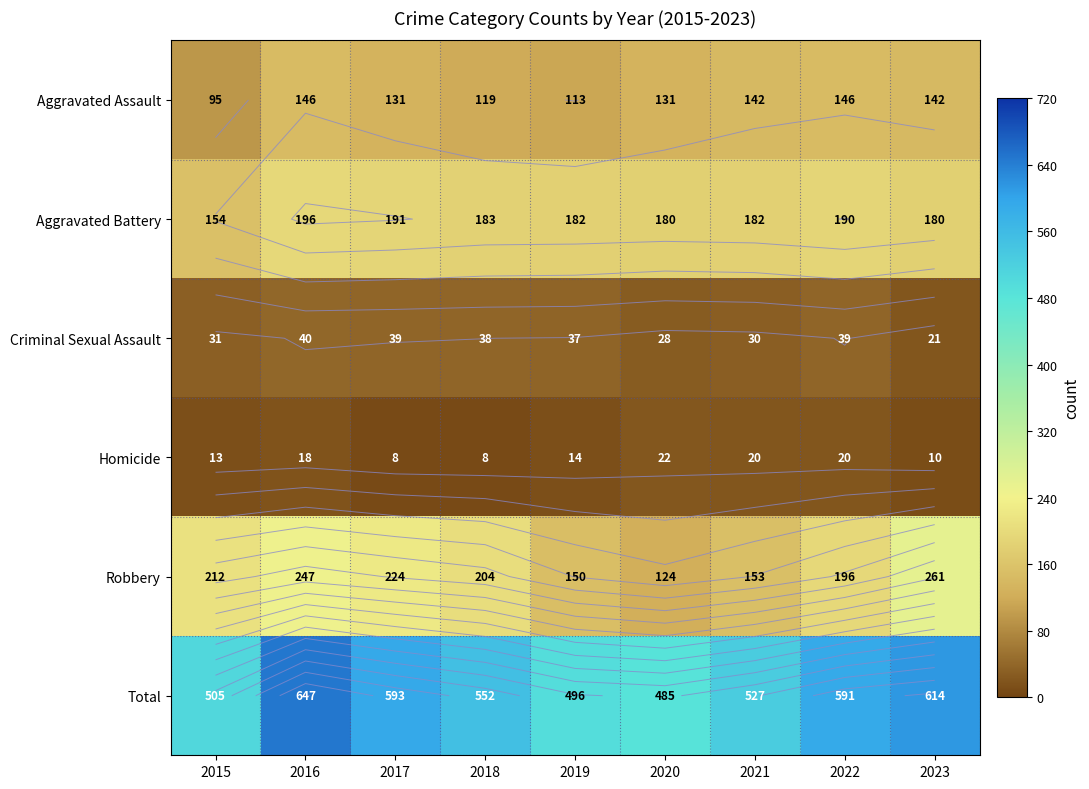

Where does the Criminal Sexual Assault series first go above 37?

2016